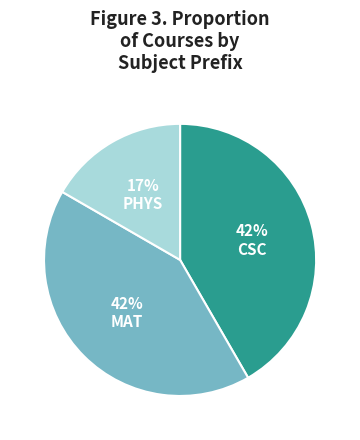

To the nearest percent, what percentage of the pie is MAT?

42%